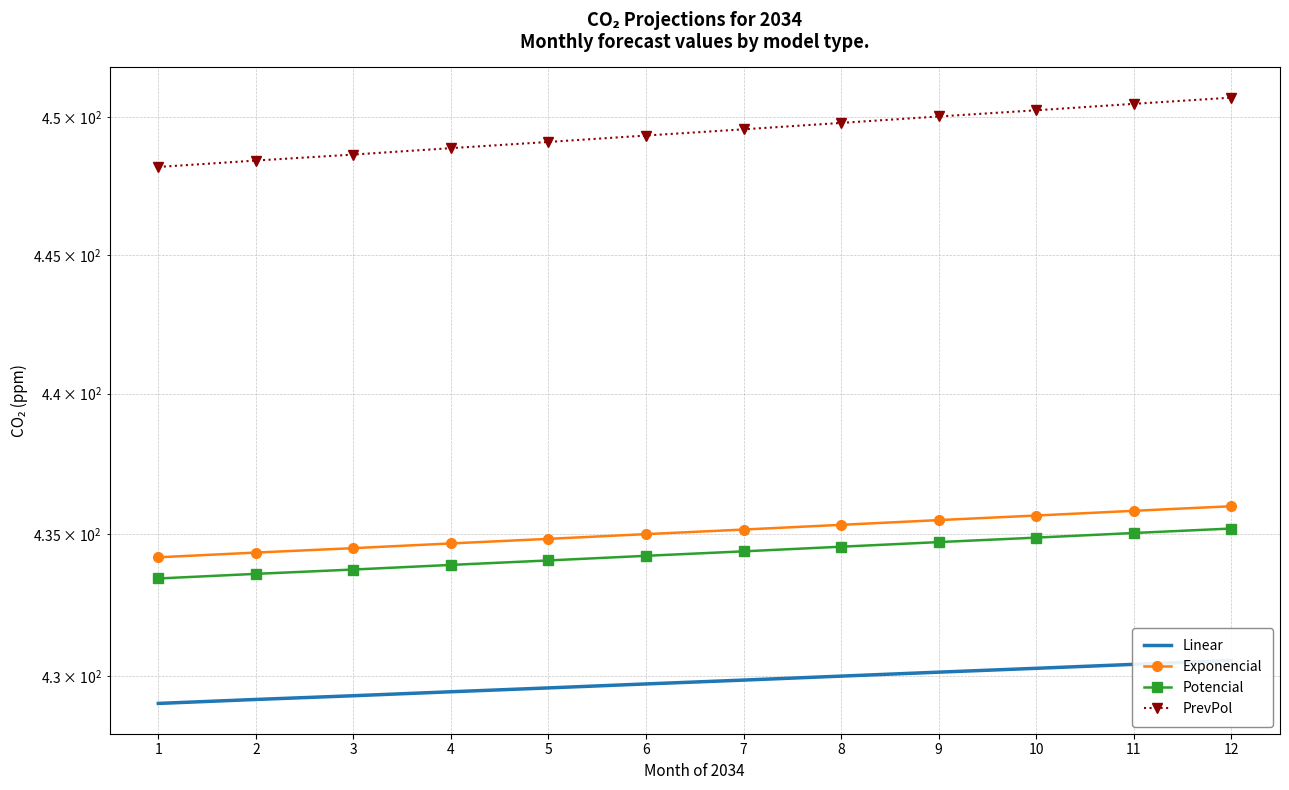

What is the difference between the maximum and minimum values in the Exponencial series?

1.8